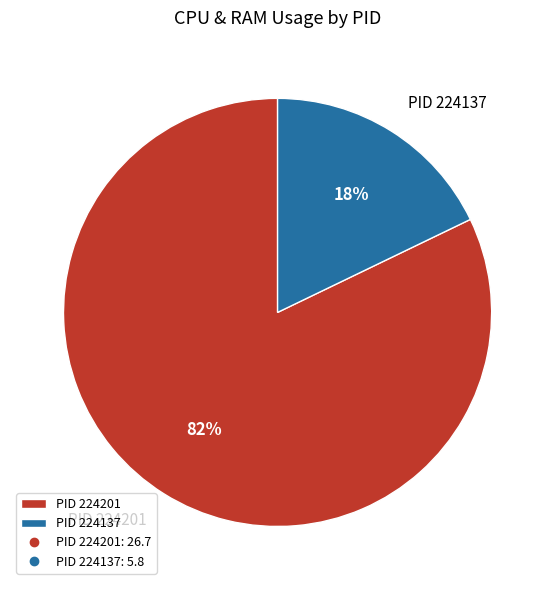

Combined, do PID 224137 and PID 224201 account for over 50%?

Yes